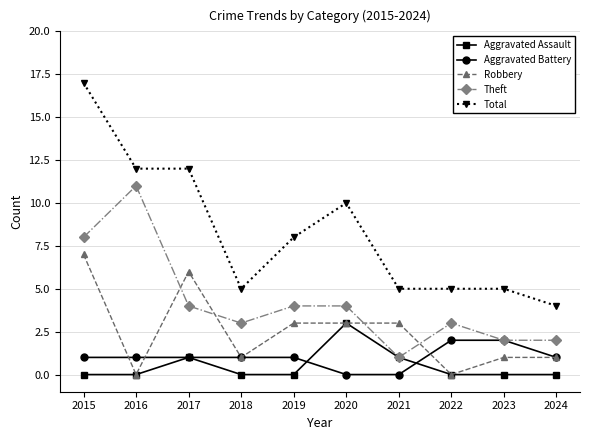

How many Aggravated Battery values are between 1 and 2?

8